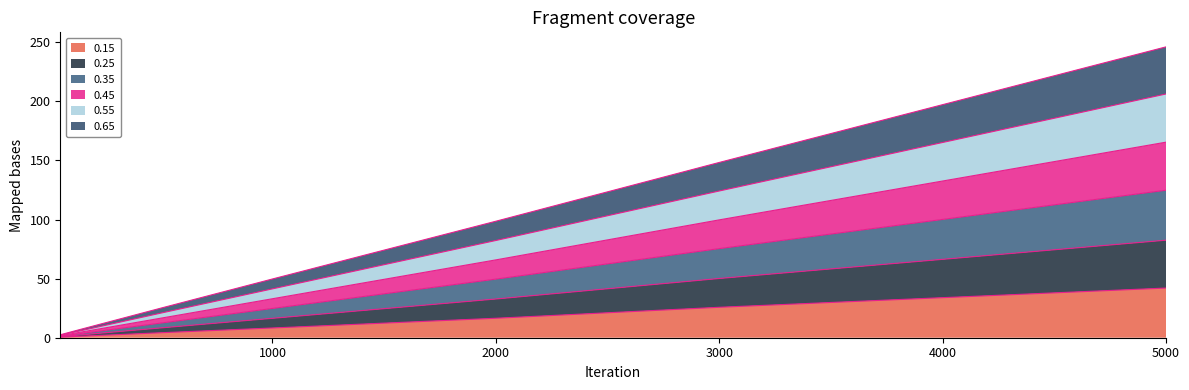

Which label corresponds to the largest value in the chart?

5000